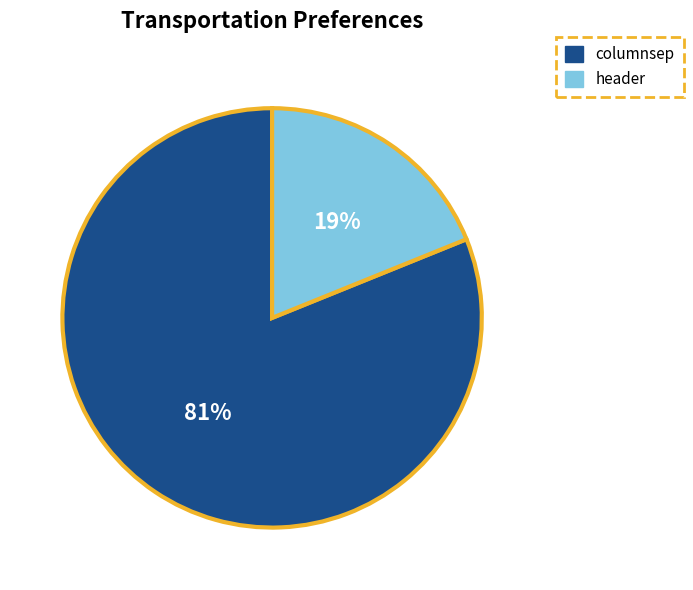

To the nearest percent, what percentage of the pie is columnsep?

81%